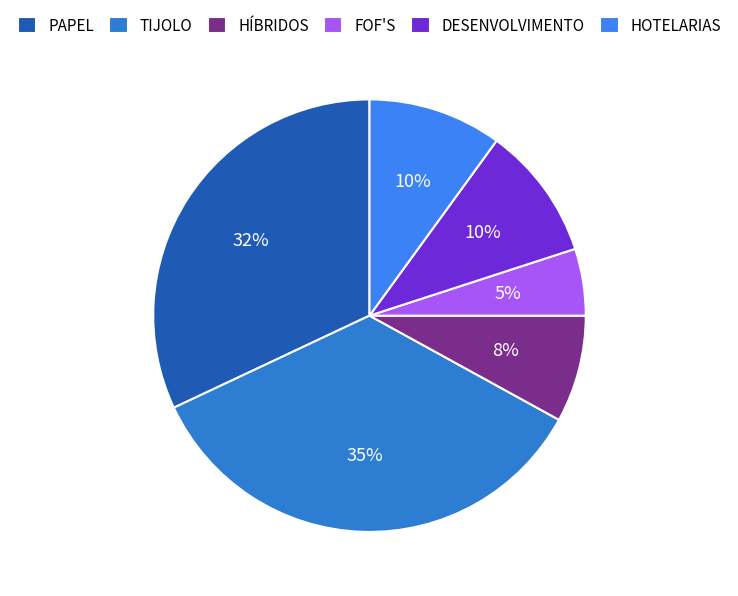

To the nearest percent, what is the average slice percentage?

17%